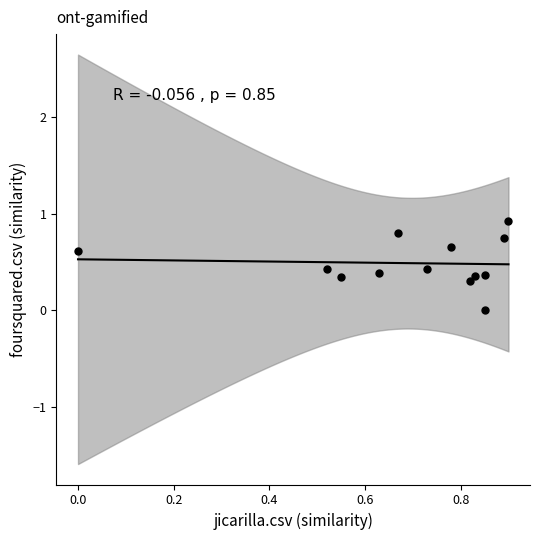

What is the range of Y values (max minus min)?

0.9